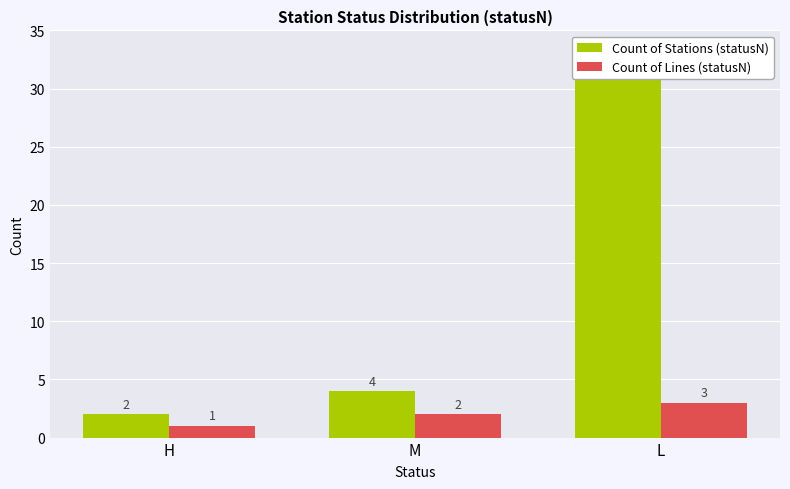

True or false: Count of Lines (statusN) has a value of 1 at M.

False